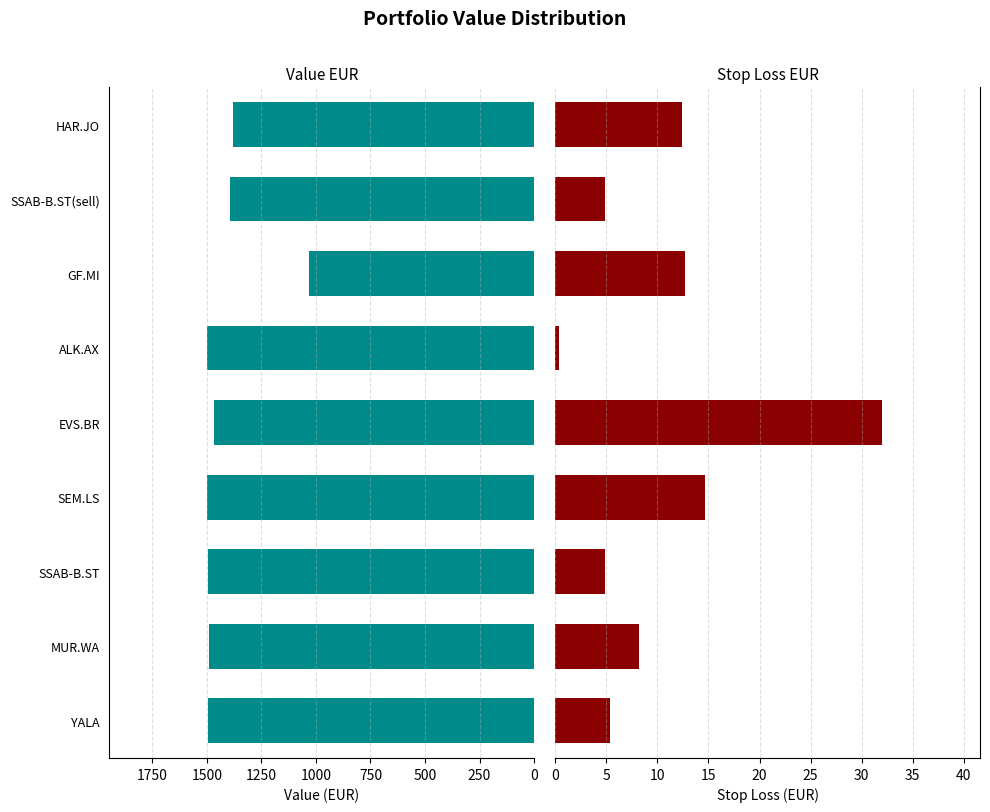

What is the difference between the highest and lowest values at EVS.BR?

1436.3